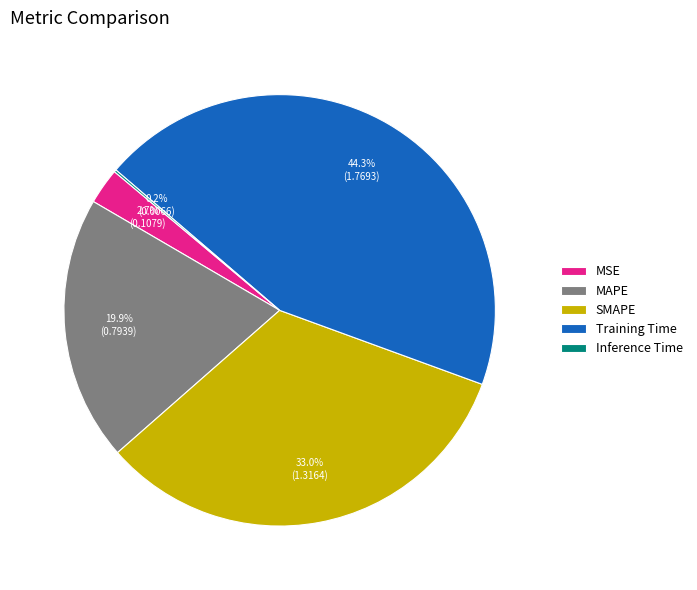

What portion of the pie excludes MAPE?

80.1%